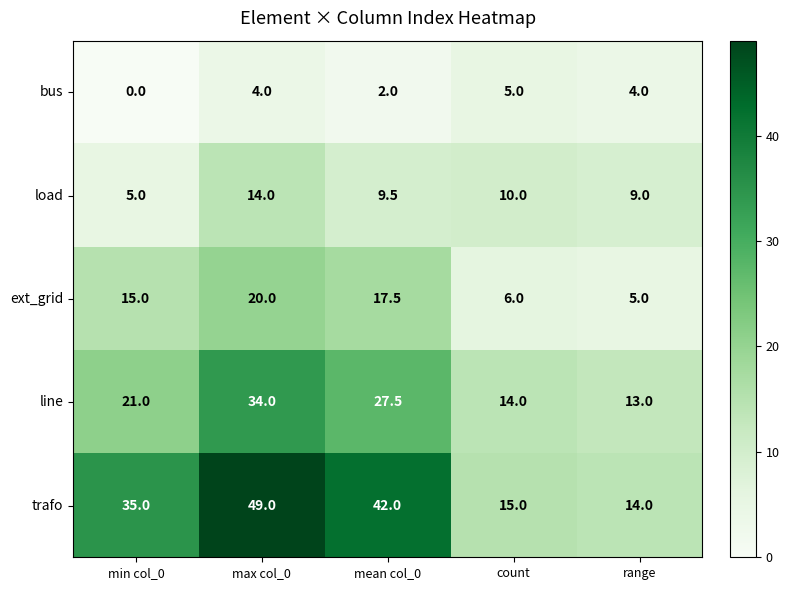

How many data points does each series have?

5